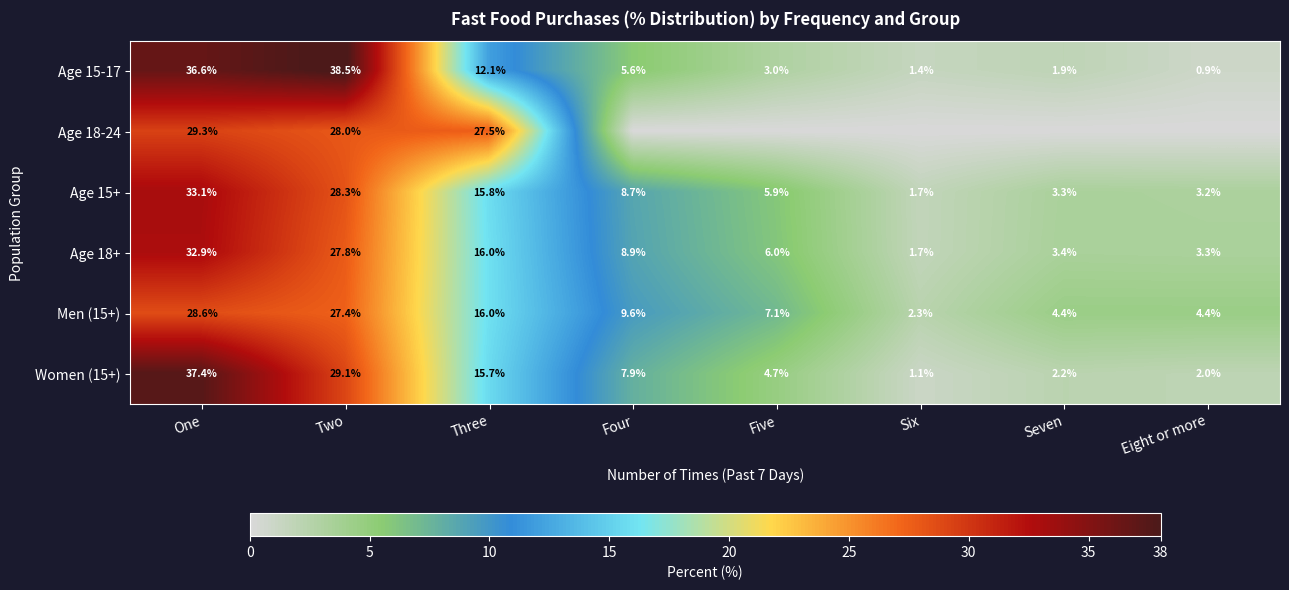

How many data points does each series have?

8